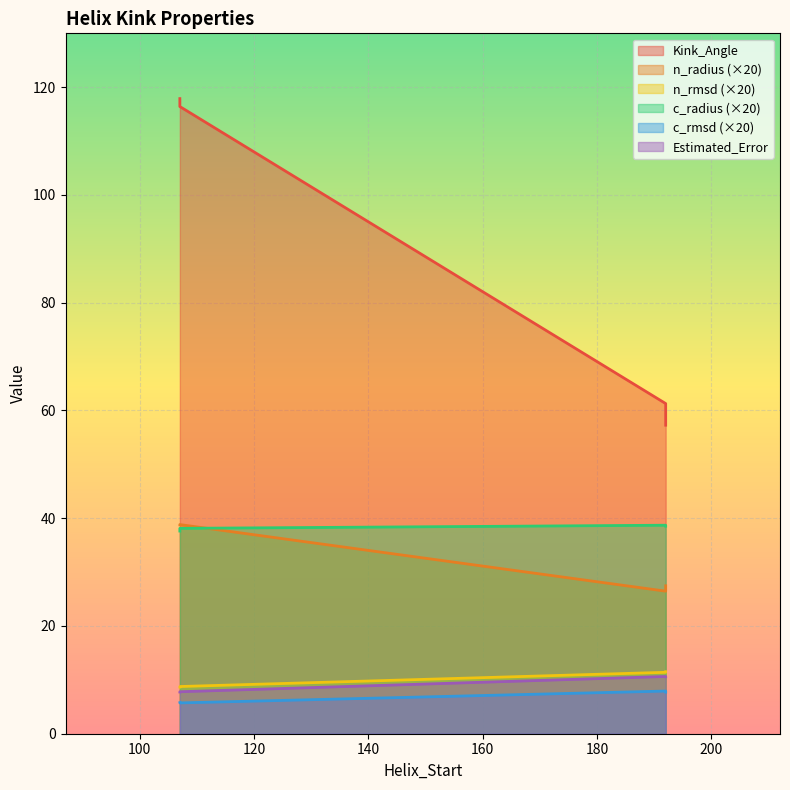

What are all the series names shown in the legend?

Kink_Angle, n_radius, n_rmsd, c_radius, c_rmsd, Estimated_Error